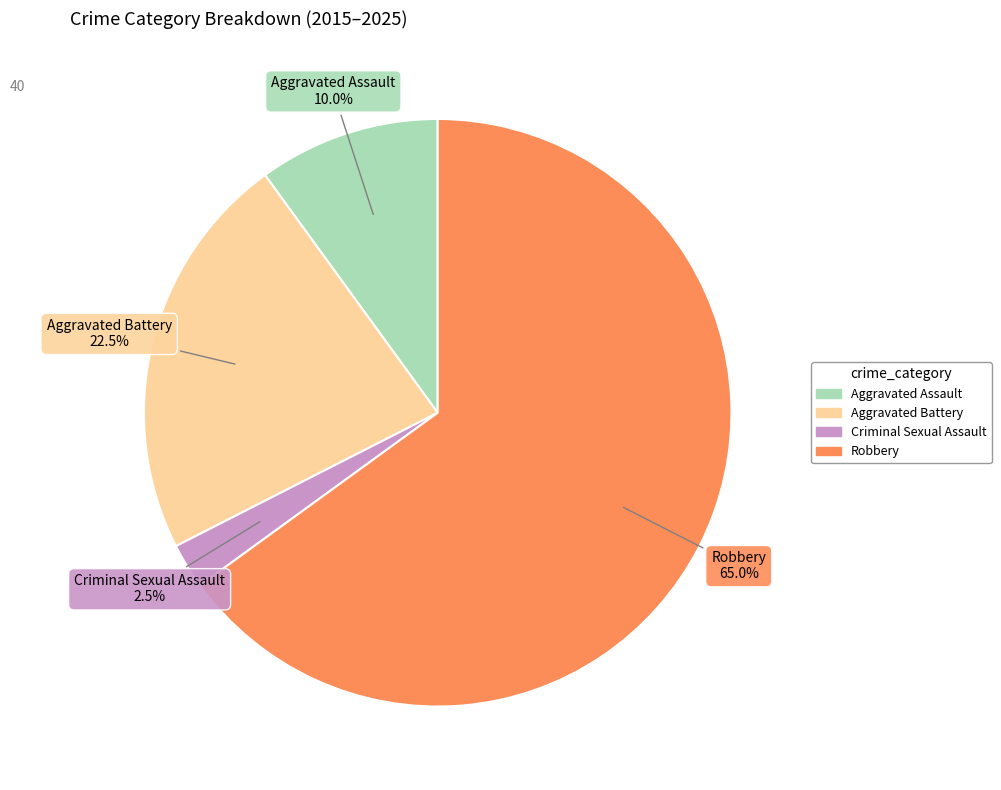

To the nearest percent, what percentage of the pie is Aggravated Assault?

10%